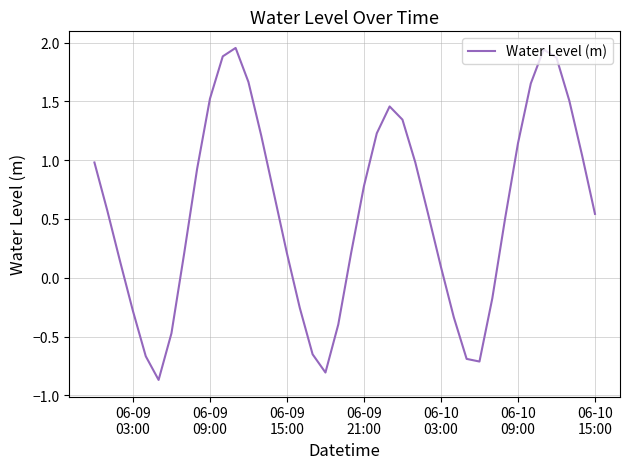

What is the smallest value displayed?

-0.9